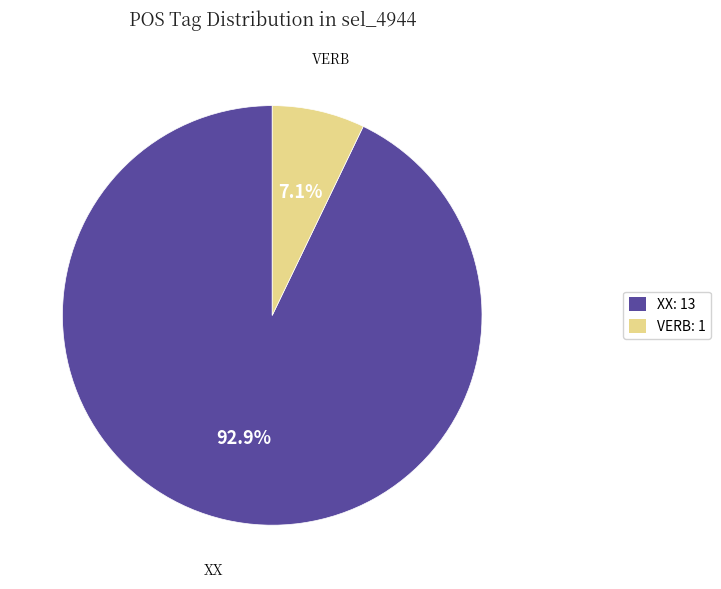

Do VERB and XX together represent more than half of the pie?

Yes